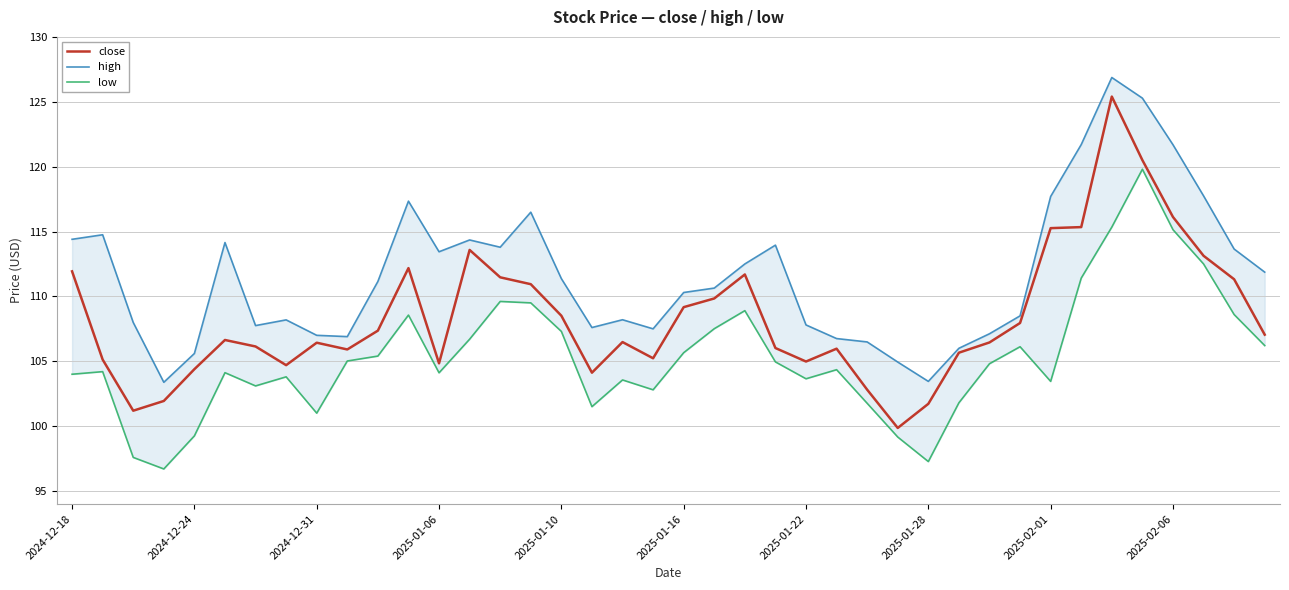

How many series are shown in this chart?

3